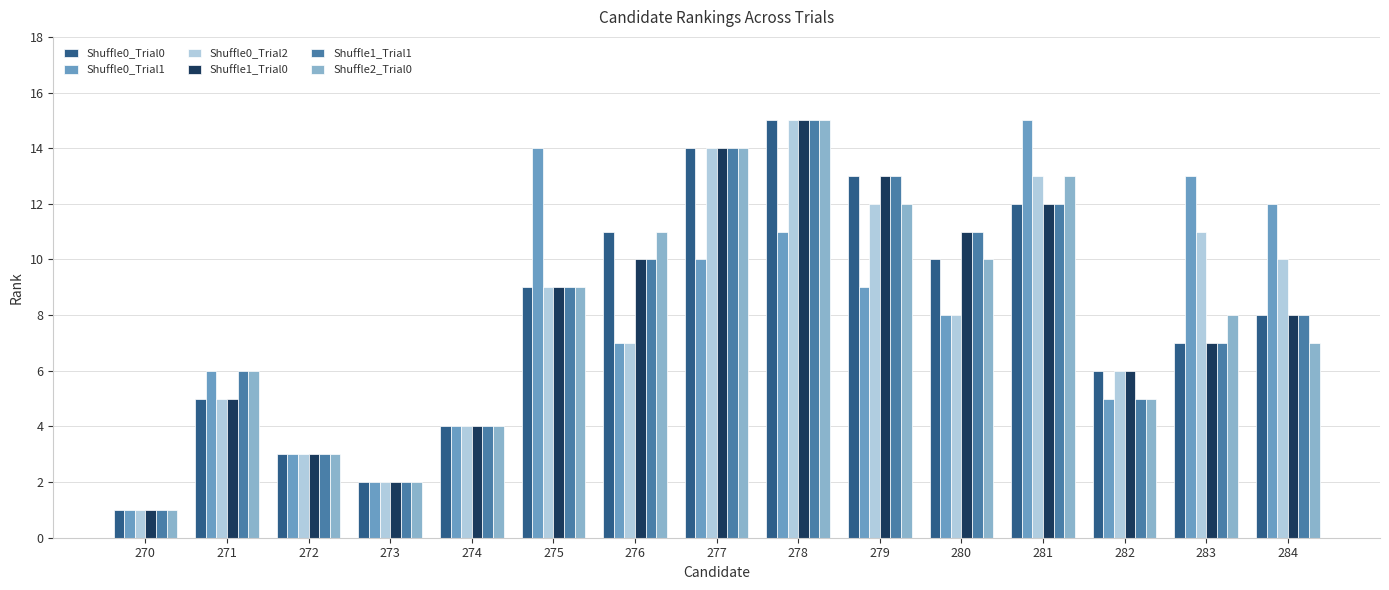

Reading left to right, list all the values displayed in this chart.

Shuffle0_Trial0: 270=1	271=5	272=3	273=2	274=4	275=9	276=11	277=14	278=15	279=13	280=10	281=12	282=6	283=7	284=8
Shuffle0_Trial1: 270=1	271=6	272=3	273=2	274=4	275=14	276=7	277=10	278=11	279=9	280=8	281=15	282=5	283=13	284=12
Shuffle0_Trial2: 270=1	271=5	272=3	273=2	274=4	275=9	276=7	277=14	278=15	279=12	280=8	281=13	282=6	283=11	284=10
Shuffle1_Trial0: 270=1	271=5	272=3	273=2	274=4	275=9	276=10	277=14	278=15	279=13	280=11	281=12	282=6	283=7	284=8
Shuffle1_Trial1: 270=1	271=6	272=3	273=2	274=4	275=9	276=10	277=14	278=15	279=13	280=11	281=12	282=5	283=7	284=8
Shuffle2_Trial0: 270=1	271=6	272=3	273=2	274=4	275=9	276=11	277=14	278=15	279=12	280=10	281=13	282=5	283=8	284=7